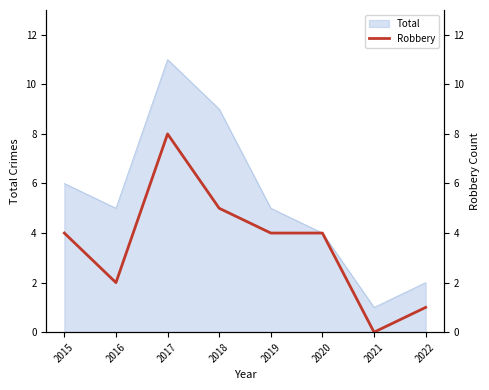

True or false: Total has a value of 6 at 2015.

True